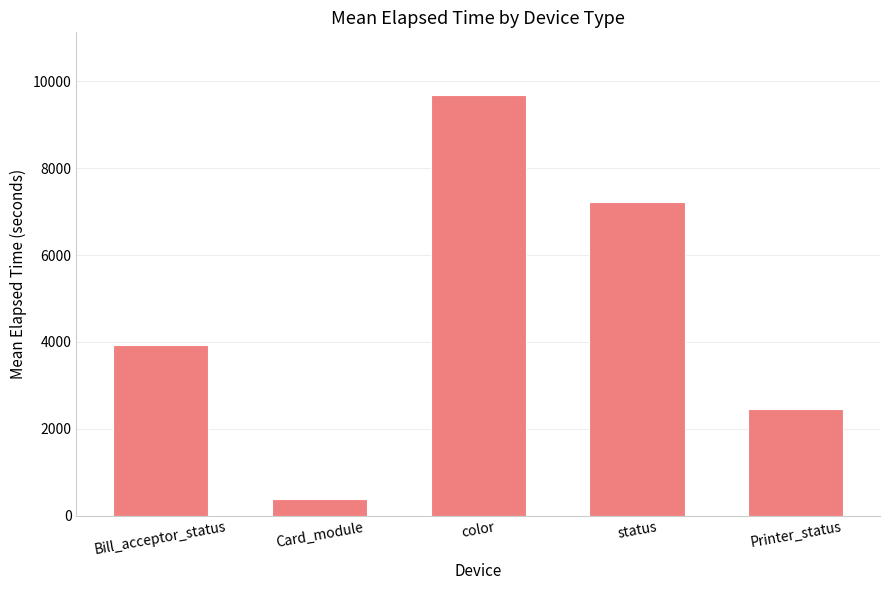

What position from the right is Card_module?

4